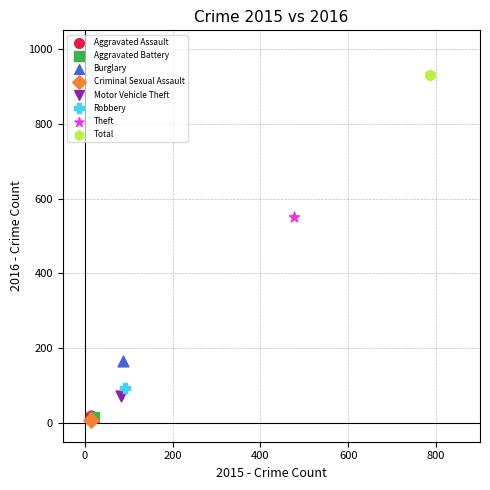

Which series contains the highest Y value?

Total